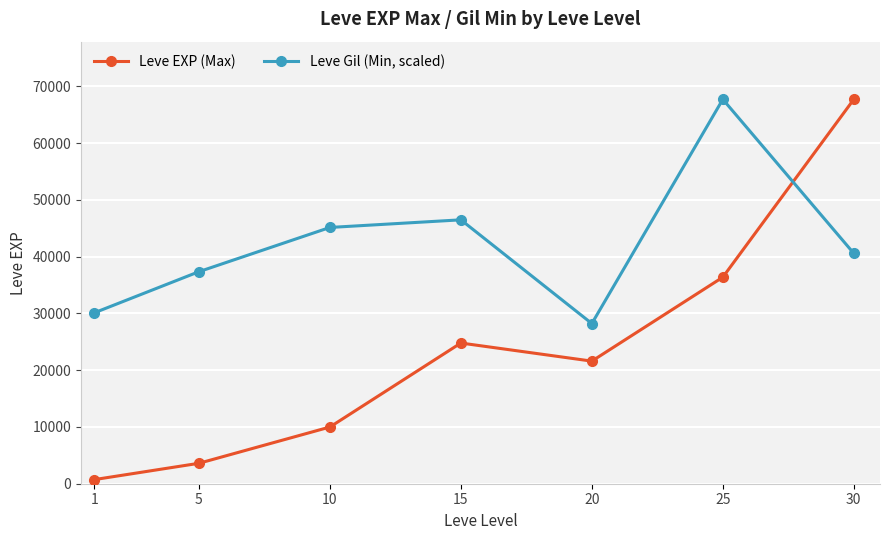

What are all the series names shown in the legend?

Leve EXP (Max), Leve Gil (Min, scaled)